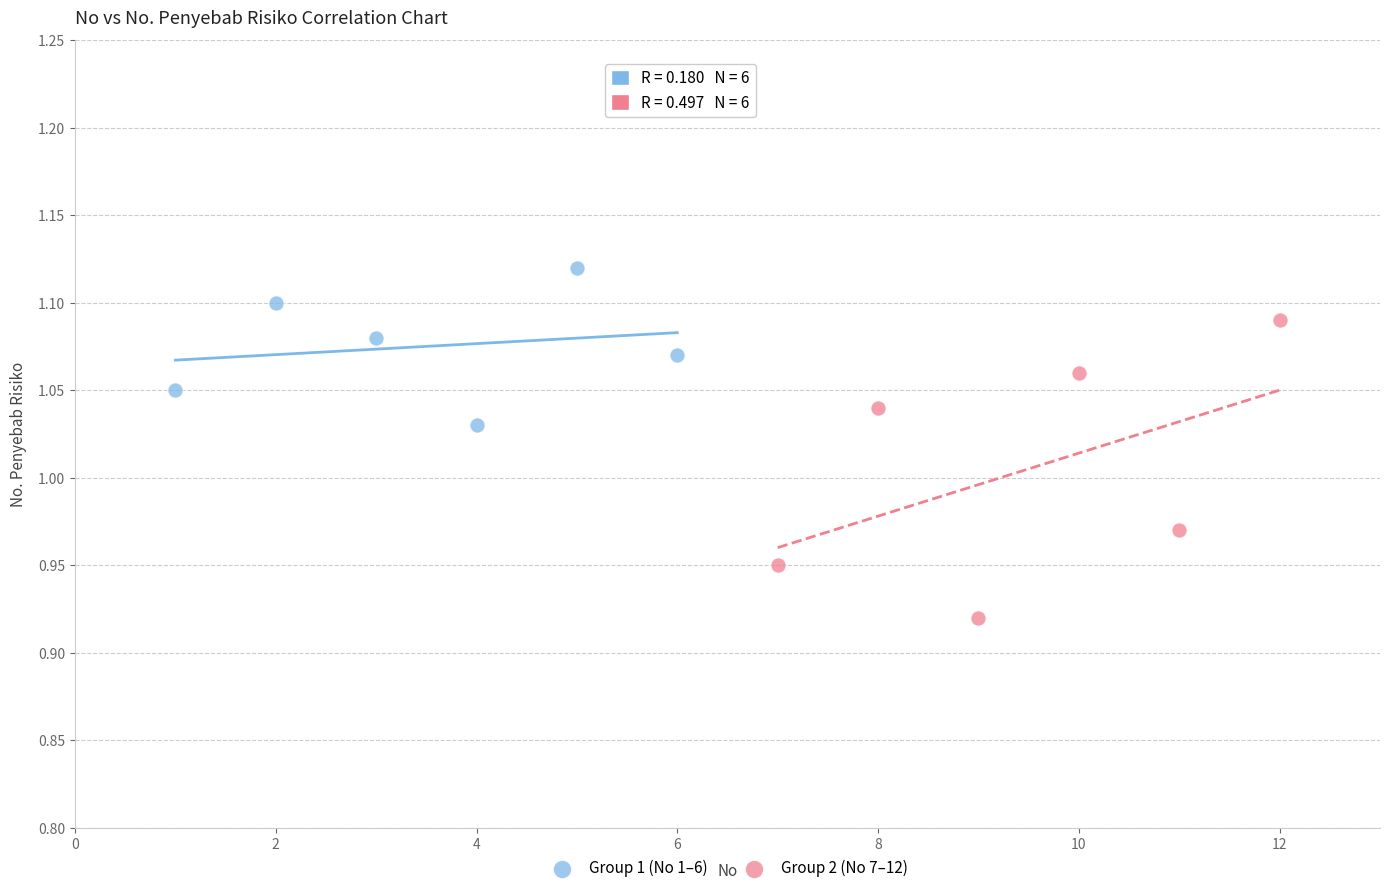

Which series has the largest Y range (max minus min)?

Group 2 (No 7–12)